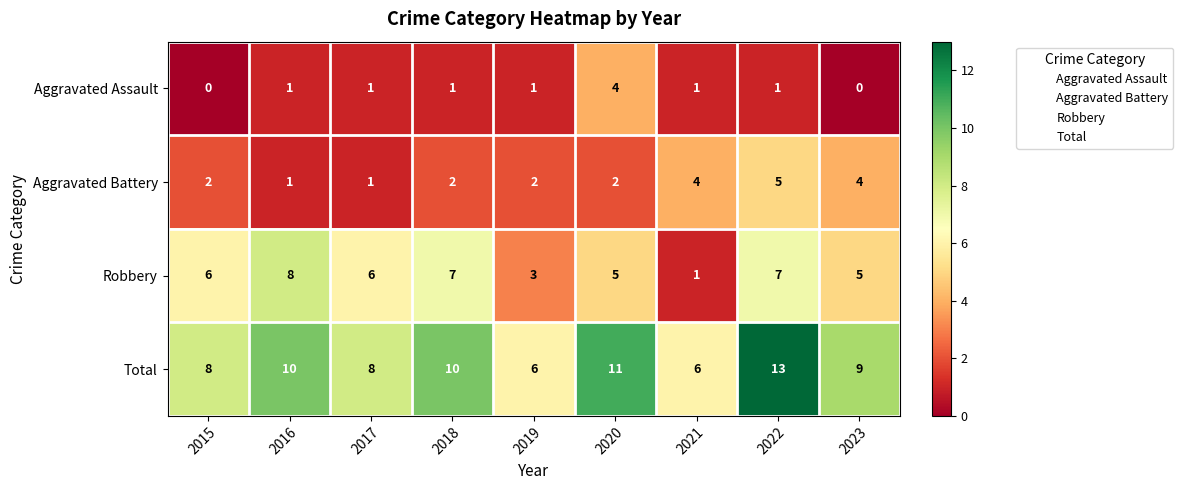

What is the total value across all series at 2017?

16